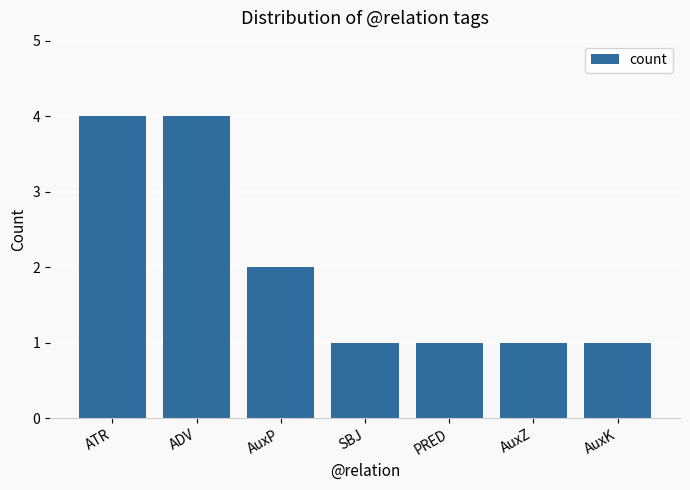

True or false: the data shows 1 at AuxK.

True